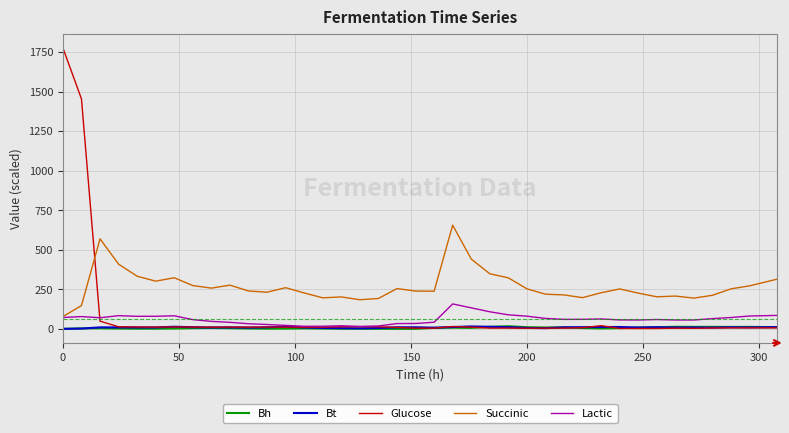

What are all the series names shown in the legend?

Bh, Bt, Glucose, Succinic, Lactic